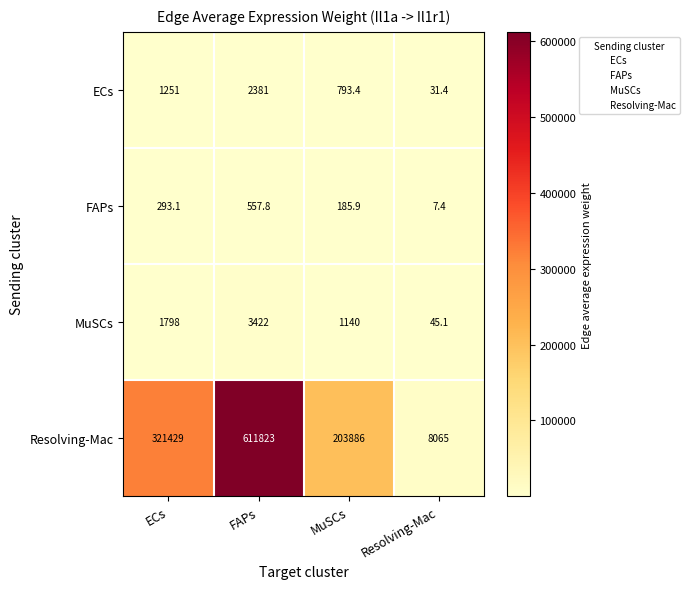

What is the average value of the Resolving-Mac series?

286300.8